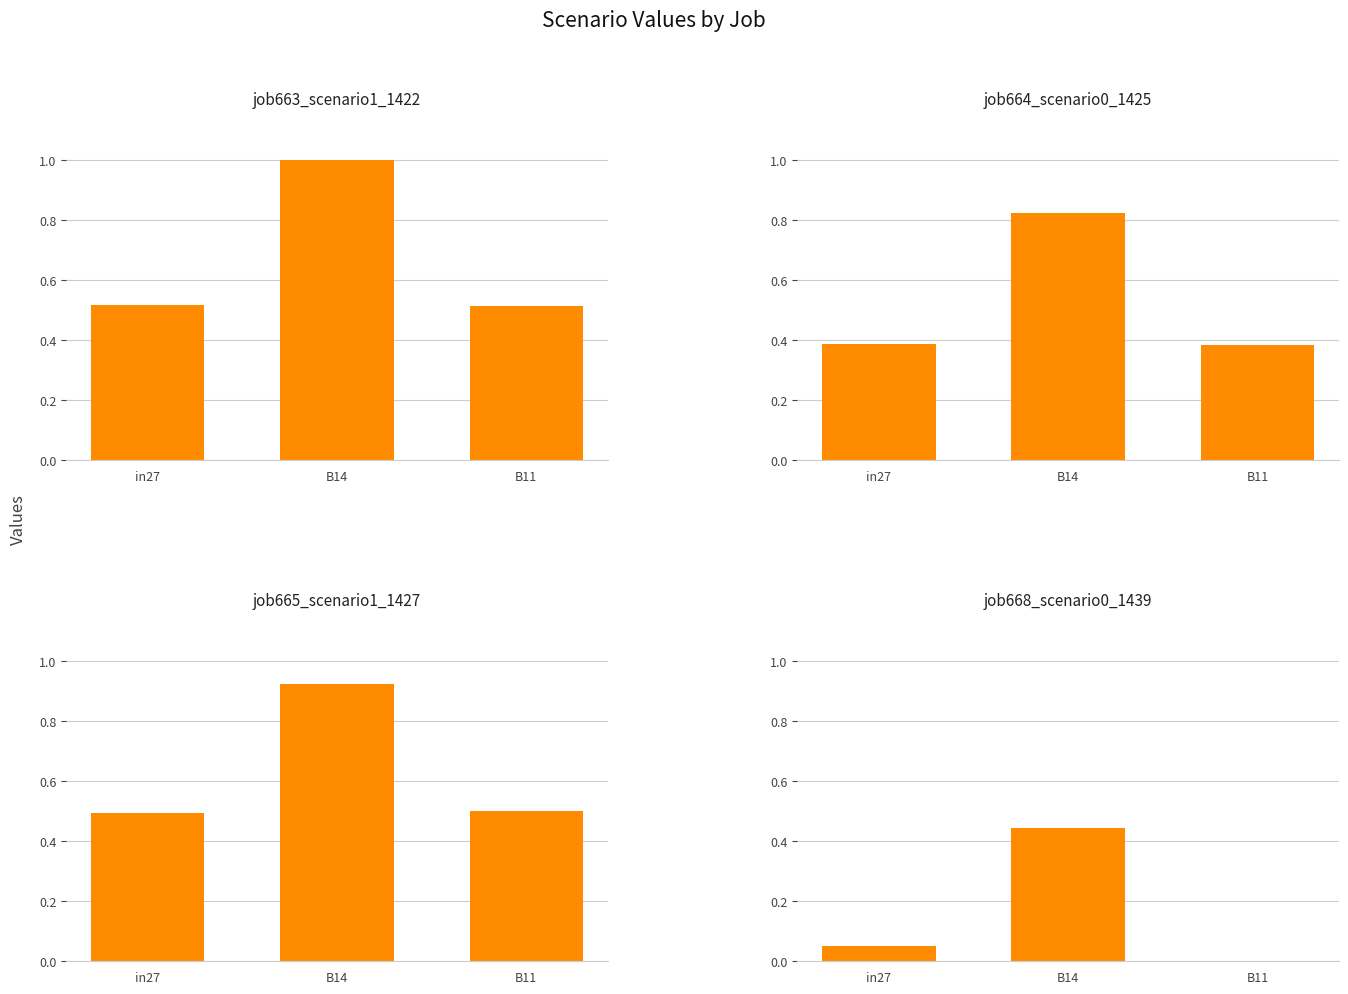

Reading left to right, what are all the values shown in this chart?

job663_scenario1_1422: 0.5	1.0	0.5
job664_scenario0_1425: 0.4	0.8	0.4
job665_scenario1_1427: 0.5	0.9	0.5
job668_scenario0_1439: 0.1	0.4	0.0